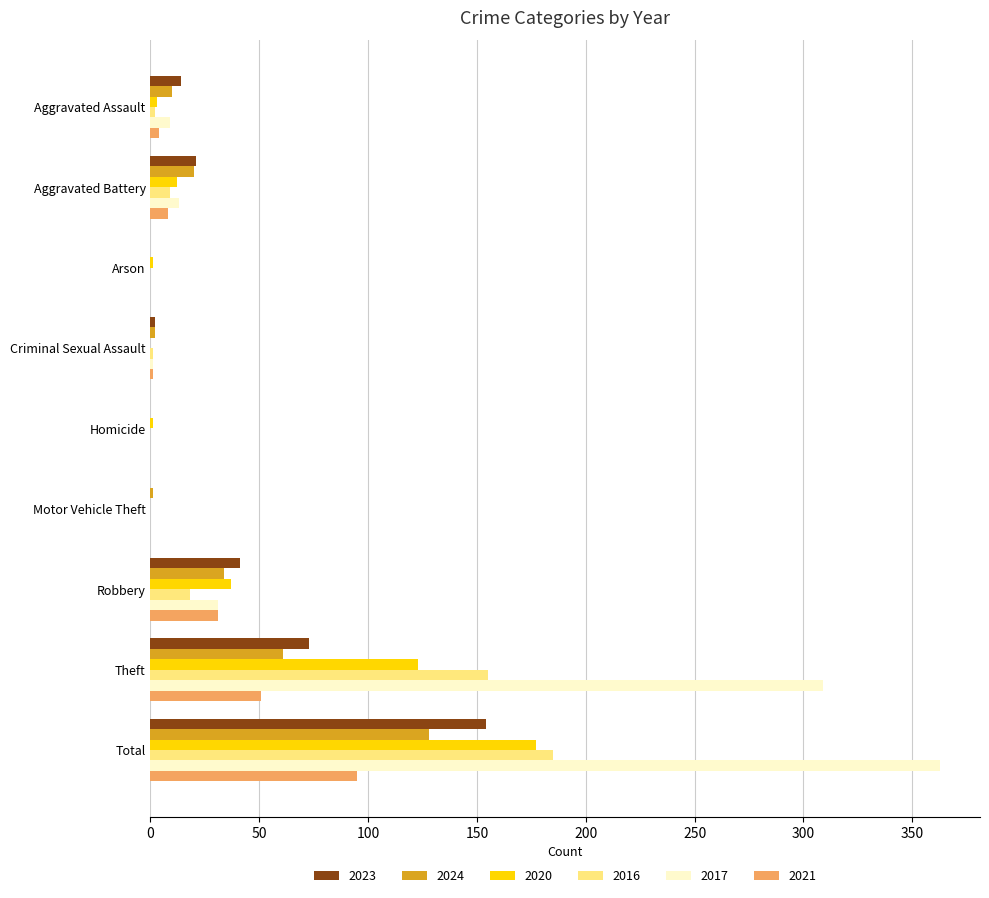

Which series has the largest total across all categories?

2017